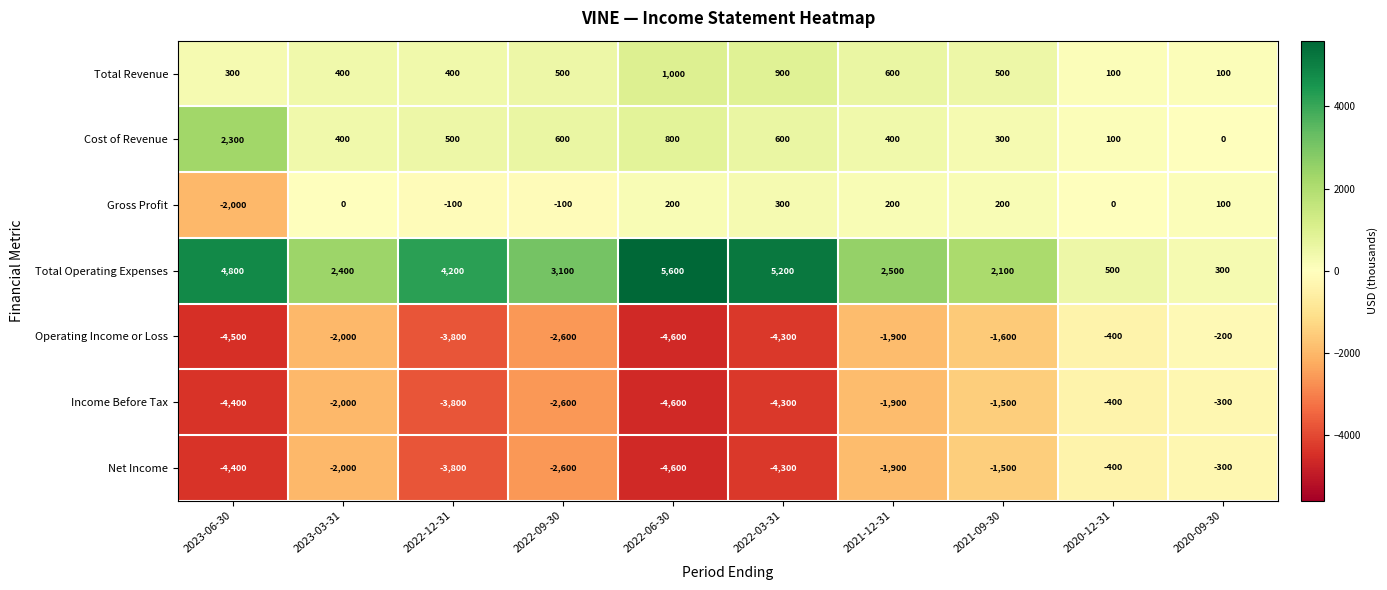

What is the total value across all series at 2023-03-31?

-2800